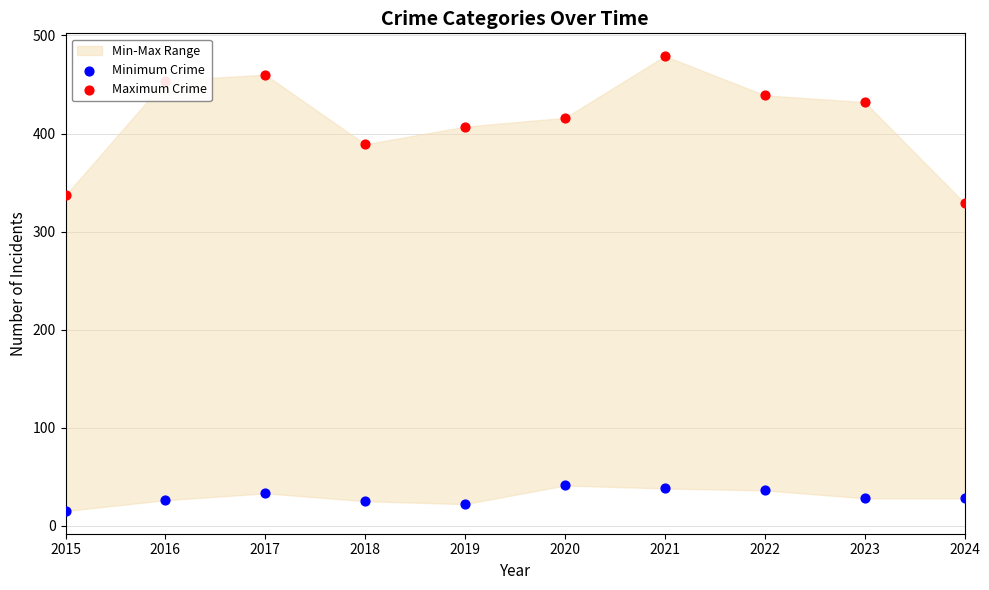

At how many categories does at least one series exceed 181?

10